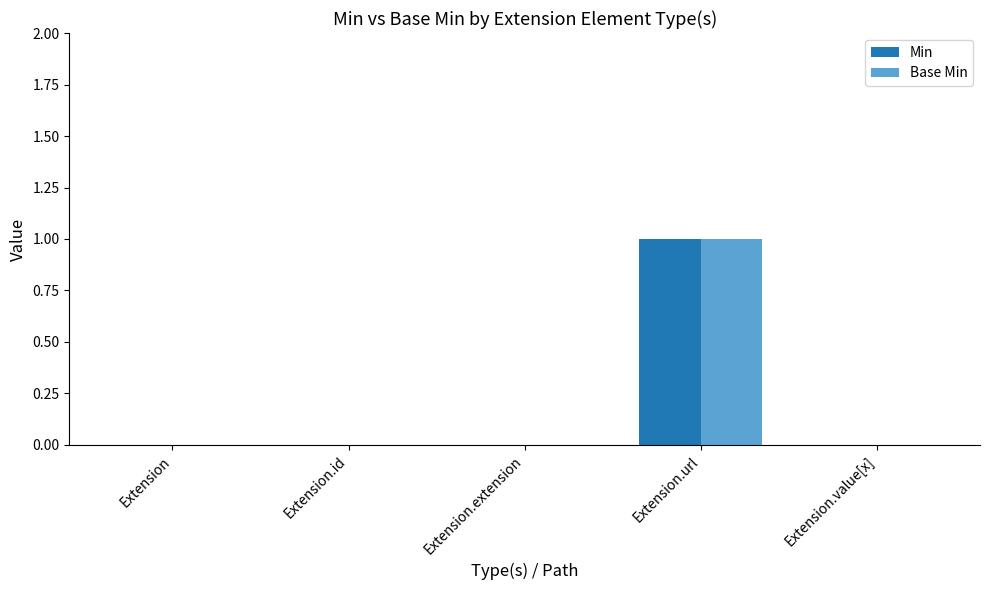

At which category is the sum across all series the highest?

Extension.url